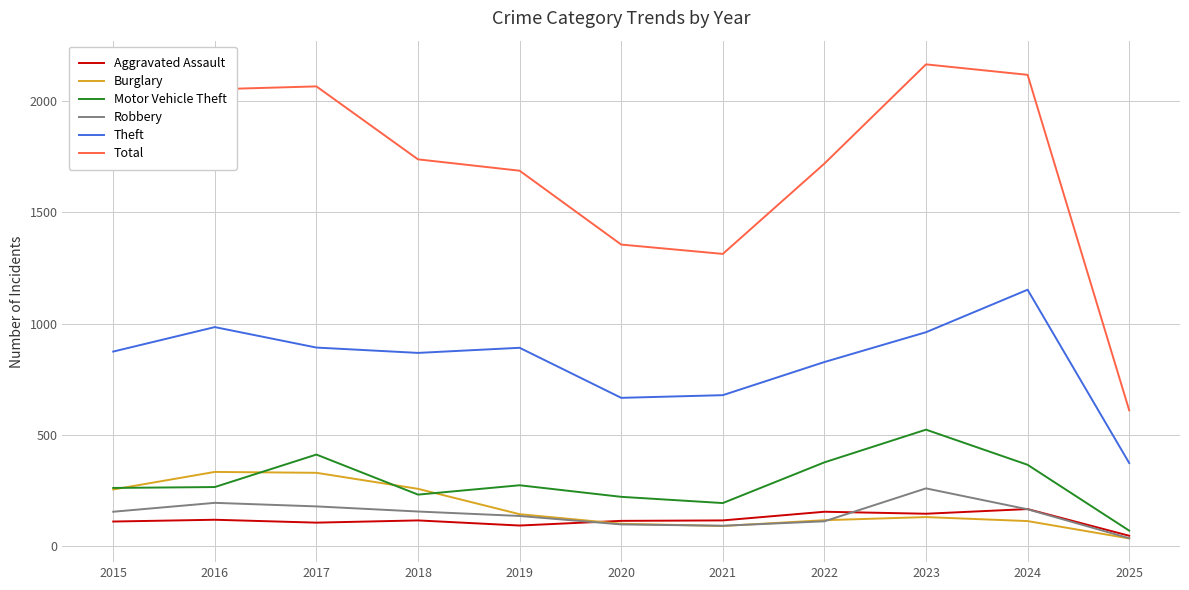

Which category has the highest value in the Motor Vehicle Theft series?

2023